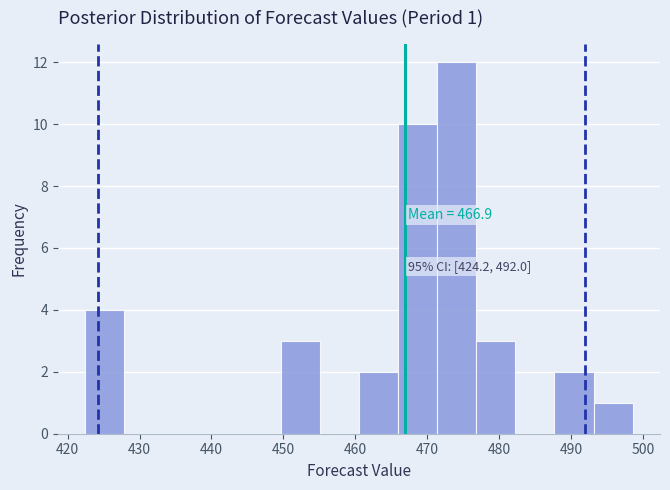

Over which range of the x-axis is the bar tallest?

471 to 477